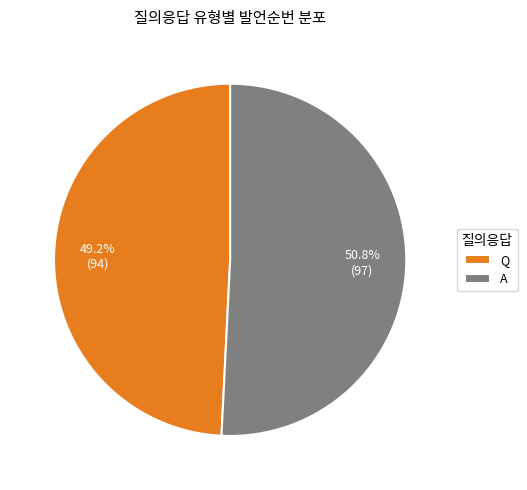

True or false: A accounts for 36% of the total.

False